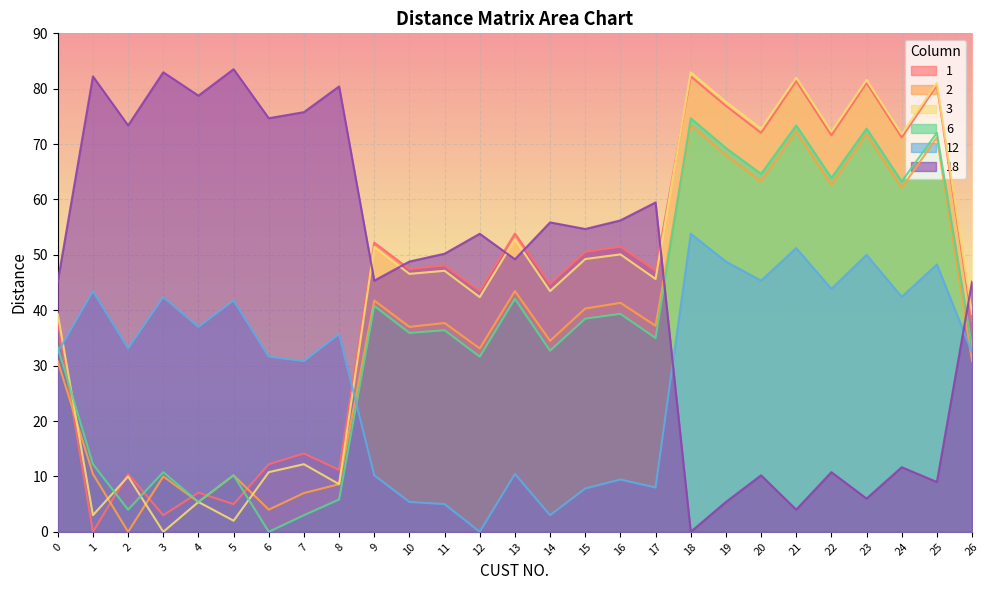

Does the chart display data point markers on the line(s)?

No